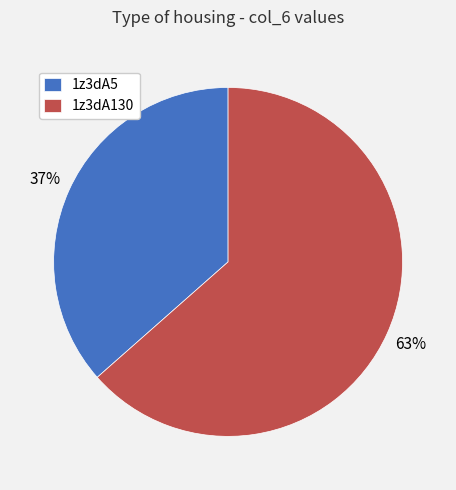

True or false: 1z3dA5 accounts for 43% of the total.

False